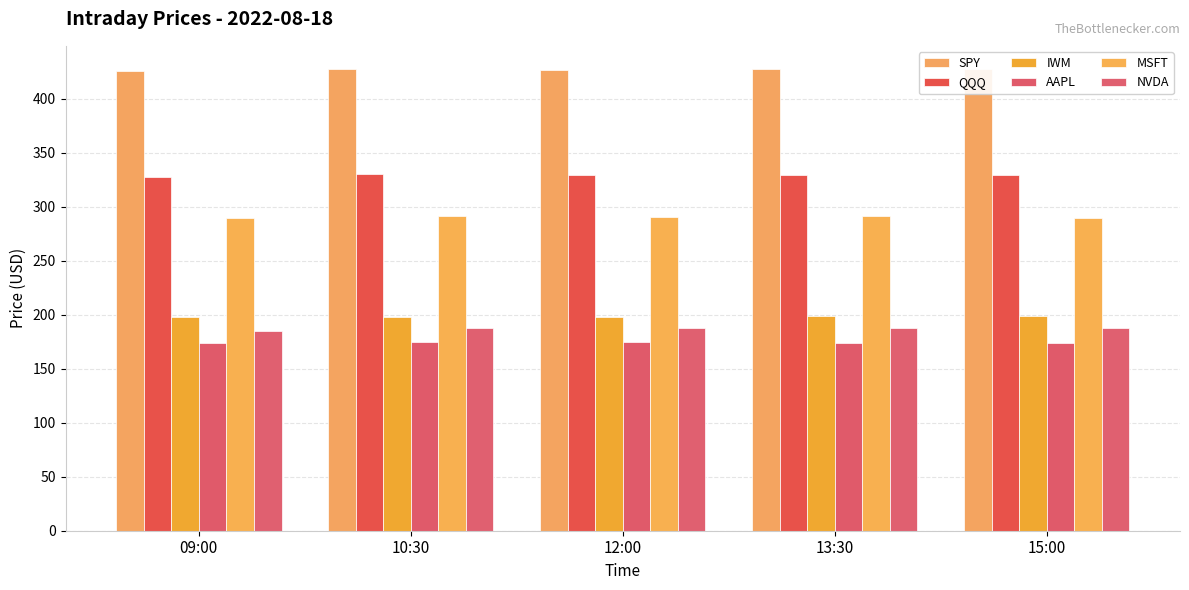

At how many categories does at least one series exceed 256?

5